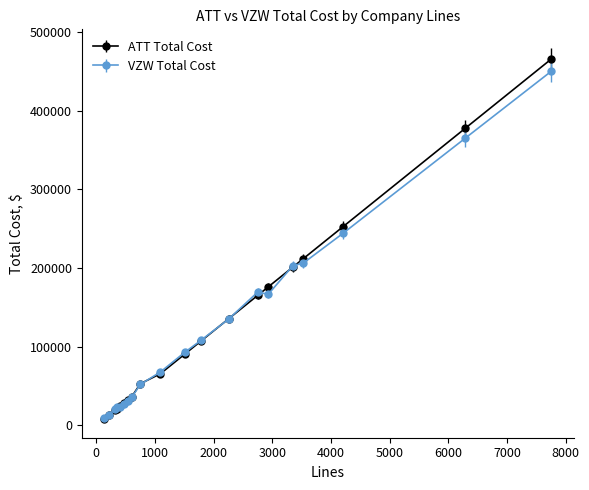

Which series has the largest range (max minus min)?

ATT Total Cost